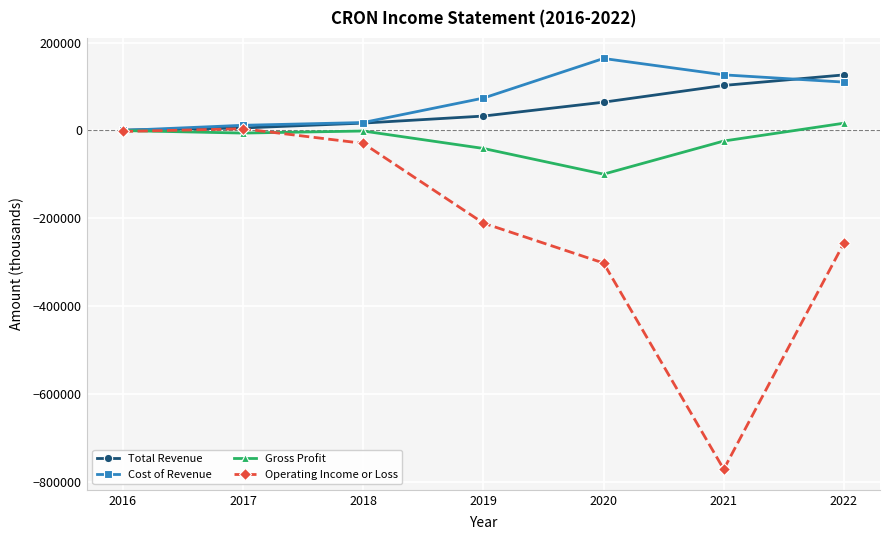

The value of Cost of Revenue at 2019 is 73600. True or false?

True